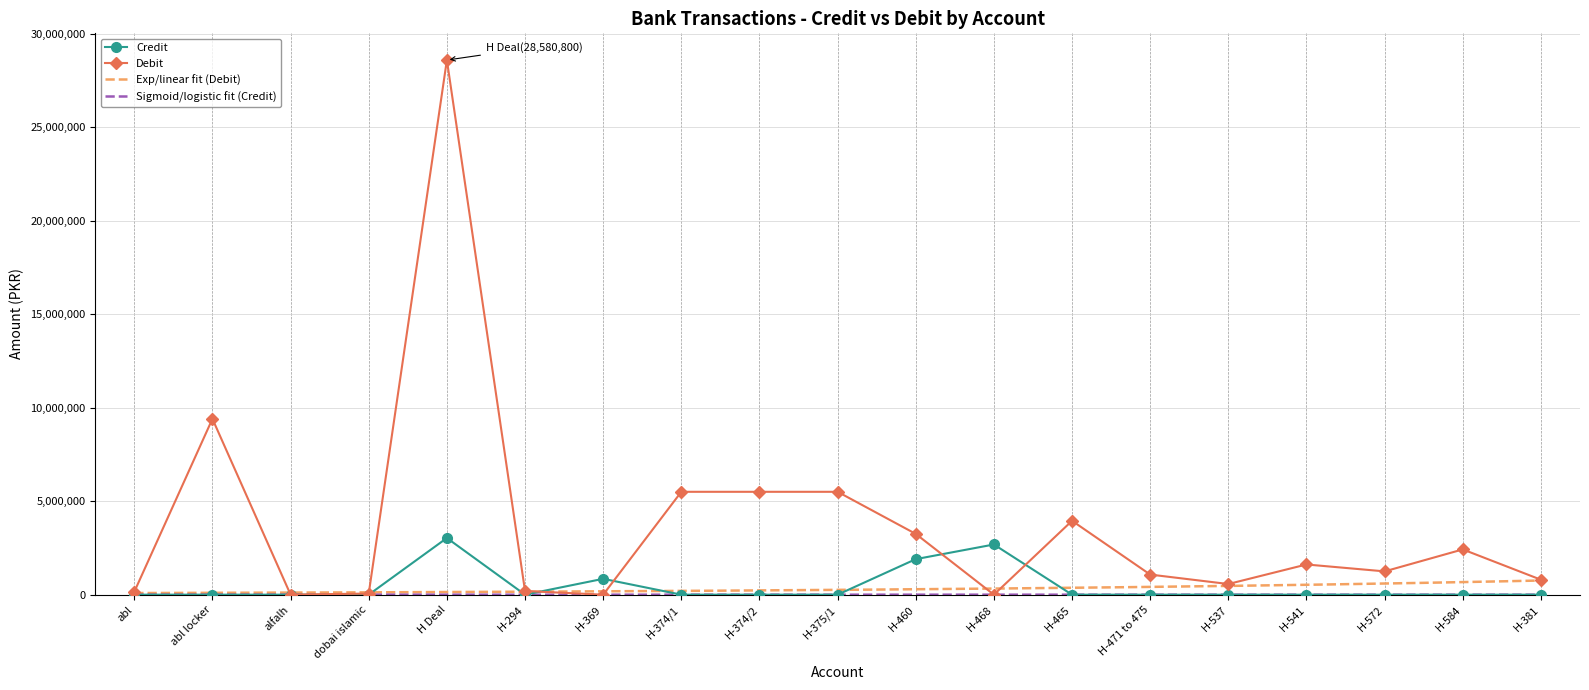

How many interior local peaks does the Credit series have?

3